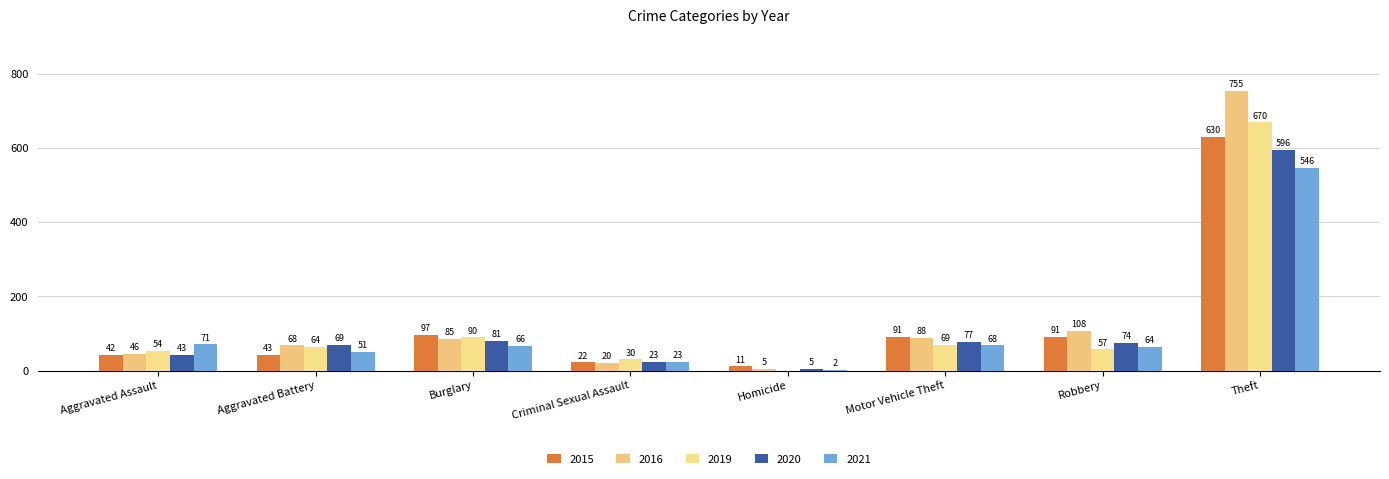

Reading right to left, what are all the values shown in this chart?

2015: 630	91	91	11	22	97	43	42
2016: 755	108	88	5	20	85	68	46
2019: 670	57	69	0	30	90	64	54
2020: 596	74	77	5	23	81	69	43
2021: 546	64	68	2	23	66	51	71